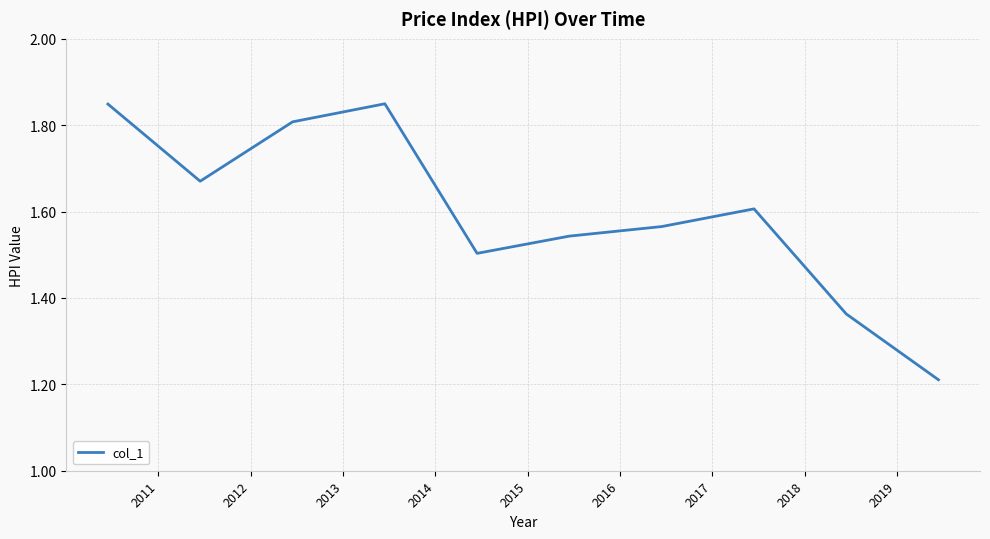

Reading left to right, list all the values displayed in this chart.

1.8	1.7	1.8	1.8	1.5	1.5	1.6	1.6	1.4	1.2